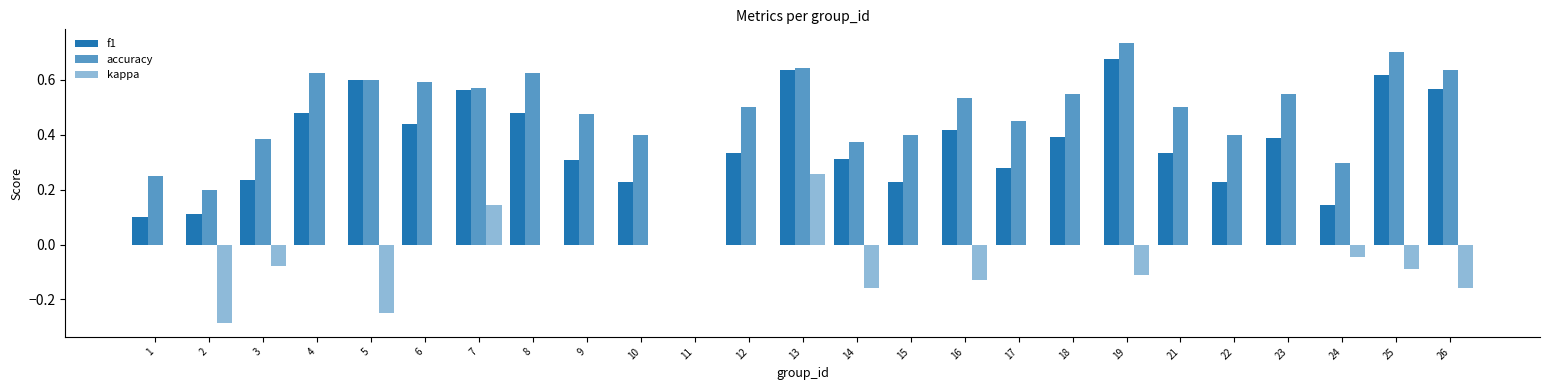

How many groups of bars are there?

25